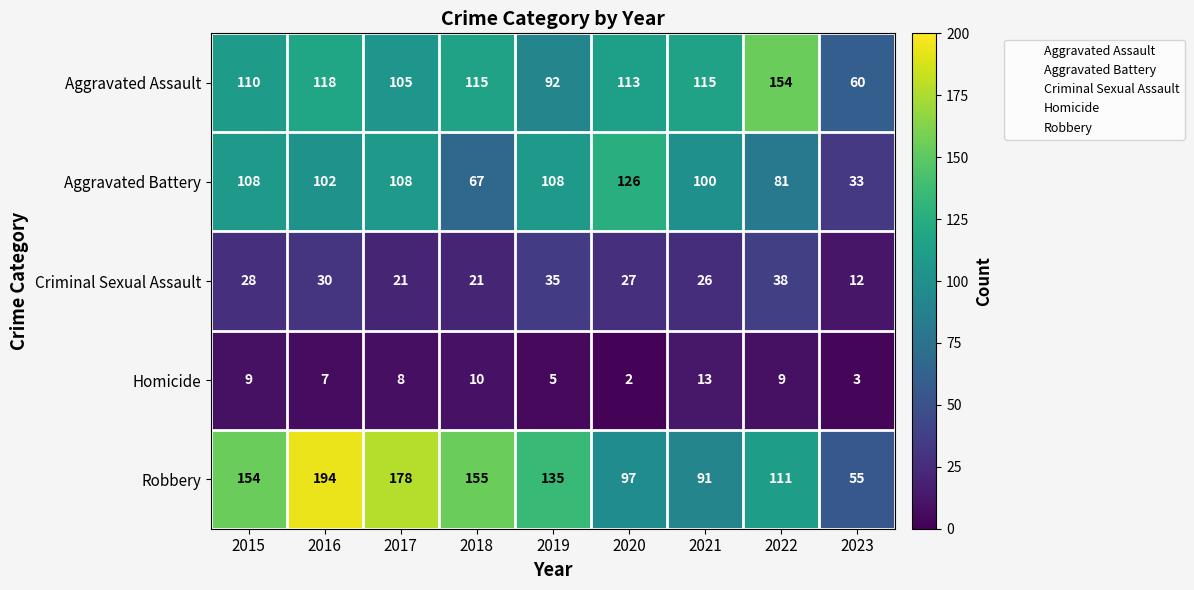

What is the sum of all Robbery values?

1170